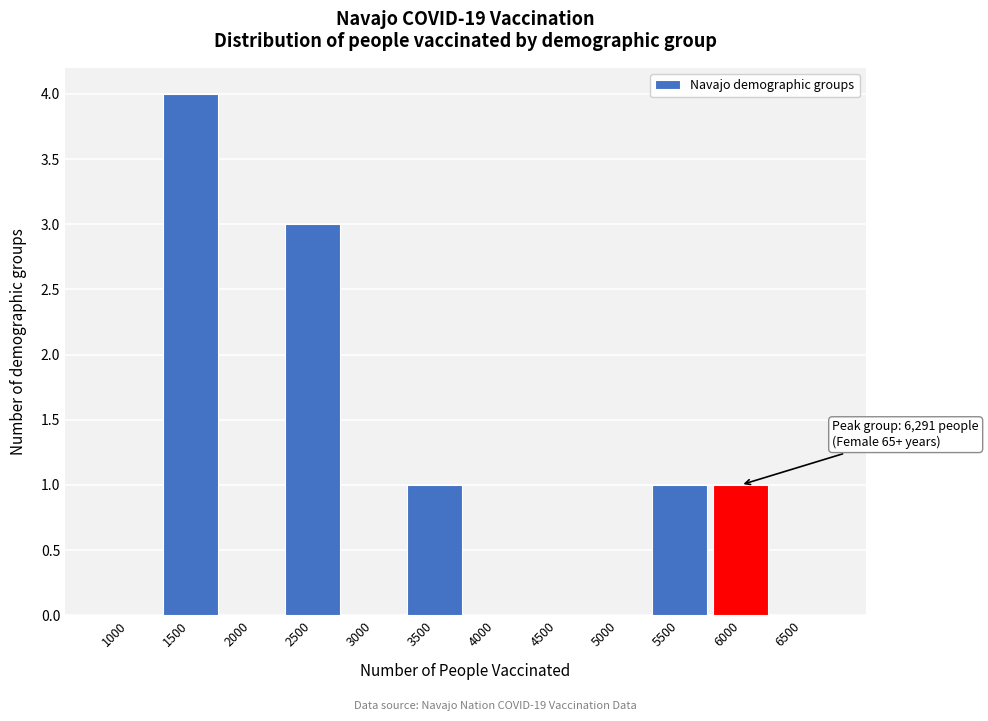

Reading right to left, list all the values displayed in this chart.

6500=0	6000=1	5500=1	5000=0	4500=0	4000=0	3500=1	3000=0	2500=3	2000=0	1500=4	1000=0